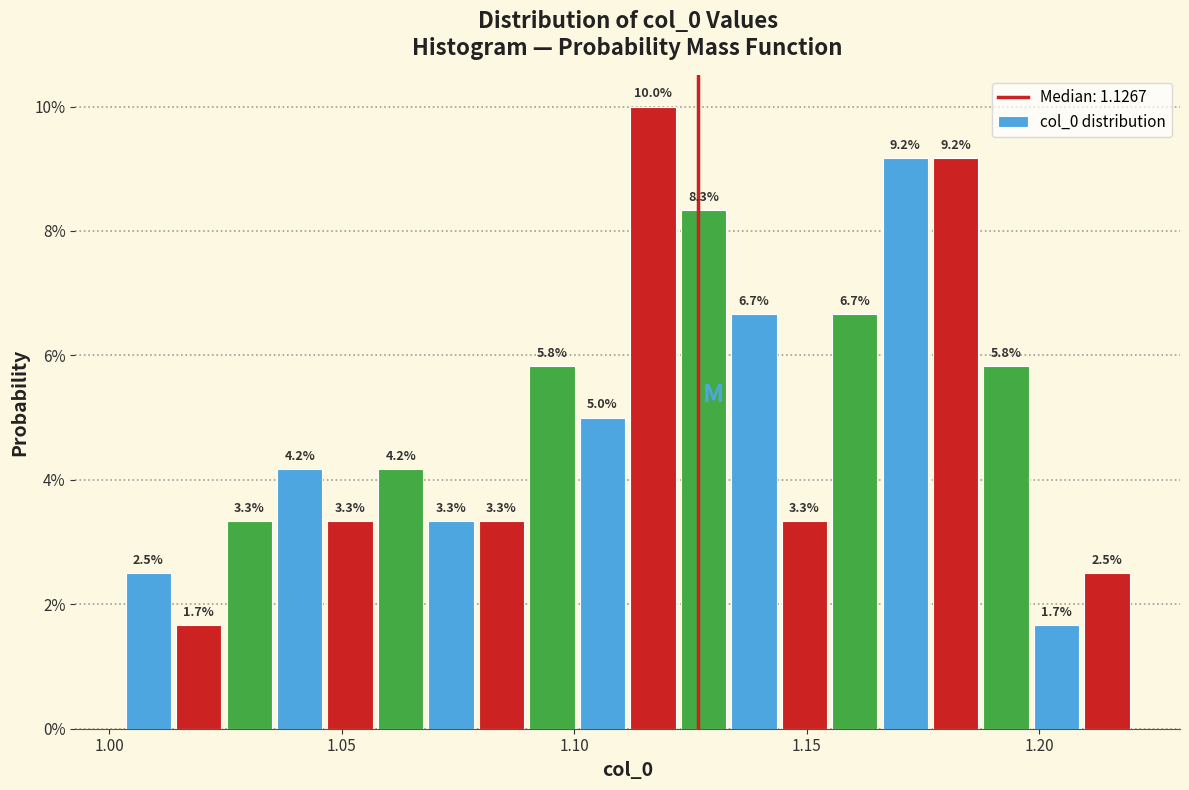

Around what value on the x-axis is the tallest bar? Give the approximate position of its centre, as read against the axis.

1.115